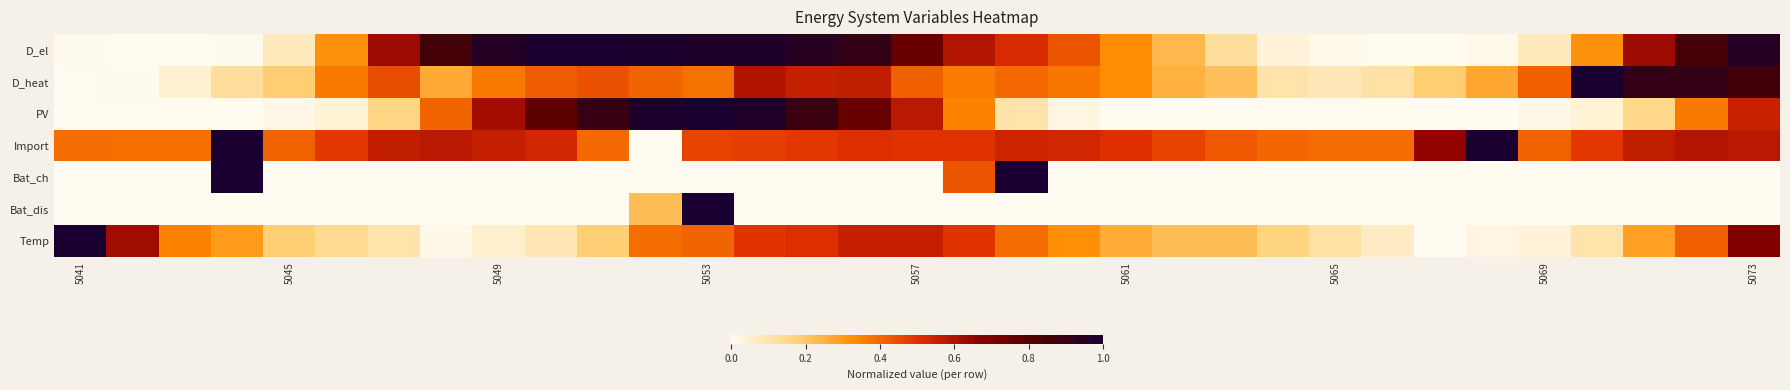

Reading left to right, list all the values displayed in this chart.

D_el: 0.0	0.0	0.0	0.0	0.1	0.3	0.6	0.9	1.0	1.0	1.0	1.0	1.0	1.0	0.9	0.9	0.8	0.6	0.5	0.4	0.3	0.2	0.1	0.0	0.0	0.0	0.0	0.0	0.1	0.3	0.6	0.9	1.0
D_heat: 0.0	0.0	0.1	0.1	0.2	0.4	0.4	0.3	0.4	0.4	0.4	0.4	0.4	0.6	0.6	0.6	0.4	0.4	0.4	0.4	0.3	0.3	0.2	0.1	0.1	0.1	0.2	0.3	0.4	1.0	0.9	0.9	0.9
PV: 0.0	0.0	0.0	0.0	0.0	0.0	0.2	0.4	0.6	0.8	0.9	1.0	1.0	1.0	0.9	0.8	0.6	0.4	0.1	0.0	0.0	0.0	0.0	0.0	0.0	0.0	0.0	0.0	0.0	0.0	0.2	0.4	0.5
Import: 0.4	0.4	0.4	1.0	0.4	0.5	0.6	0.6	0.6	0.5	0.4	0.0	0.5	0.5	0.5	0.5	0.5	0.5	0.5	0.5	0.5	0.5	0.4	0.4	0.4	0.4	0.7	1.0	0.4	0.5	0.6	0.6	0.6
Bat_ch: 0.0	0.0	0.0	1.0	0.0	0.0	0.0	0.0	0.0	0.0	0.0	0.0	0.0	0.0	0.0	0.0	0.0	0.4	1.0	0.0	0.0	0.0	0.0	0.0	0.0	0.0	0.0	0.0	0.0	0.0	0.0	0.0	0.0
Bat_dis: 0.0	0.0	0.0	0.0	0.0	0.0	0.0	0.0	0.0	0.0	0.0	0.2	1.0	0.0	0.0	0.0	0.0	0.0	0.0	0.0	0.0	0.0	0.0	0.0	0.0	0.0	0.0	0.0	0.0	0.0	0.0	0.0	0.0
Temp: 1.0	0.6	0.4	0.3	0.2	0.1	0.1	0.0	0.1	0.1	0.2	0.4	0.4	0.5	0.5	0.6	0.6	0.5	0.4	0.3	0.3	0.2	0.2	0.2	0.1	0.1	0.0	0.0	0.0	0.1	0.3	0.4	0.7